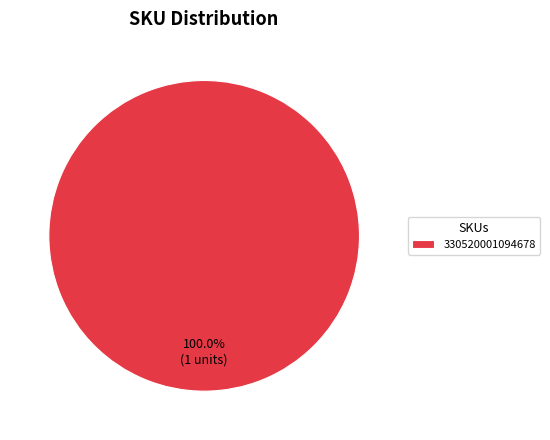

Which slice represents more than half of the pie?

330520001094678